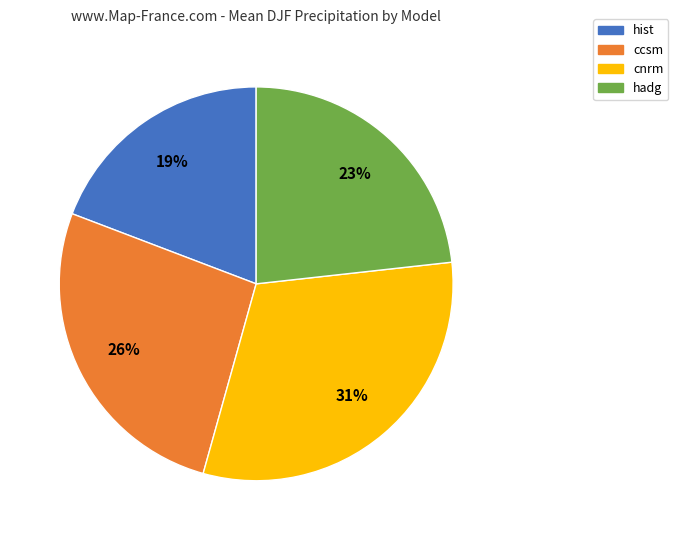

Does hadg represent more than half of the total?

No